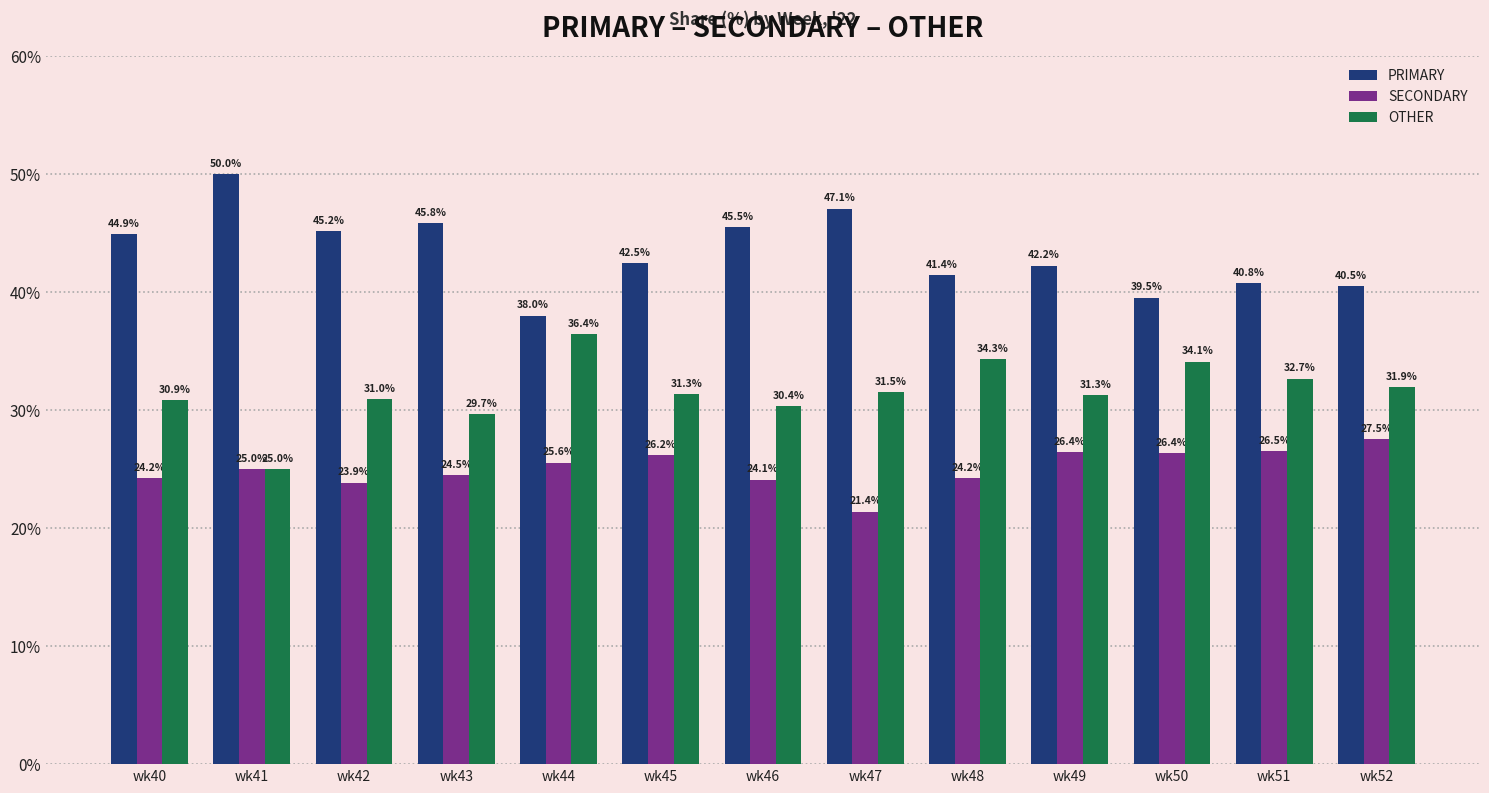

How many bars are there in each group?

3